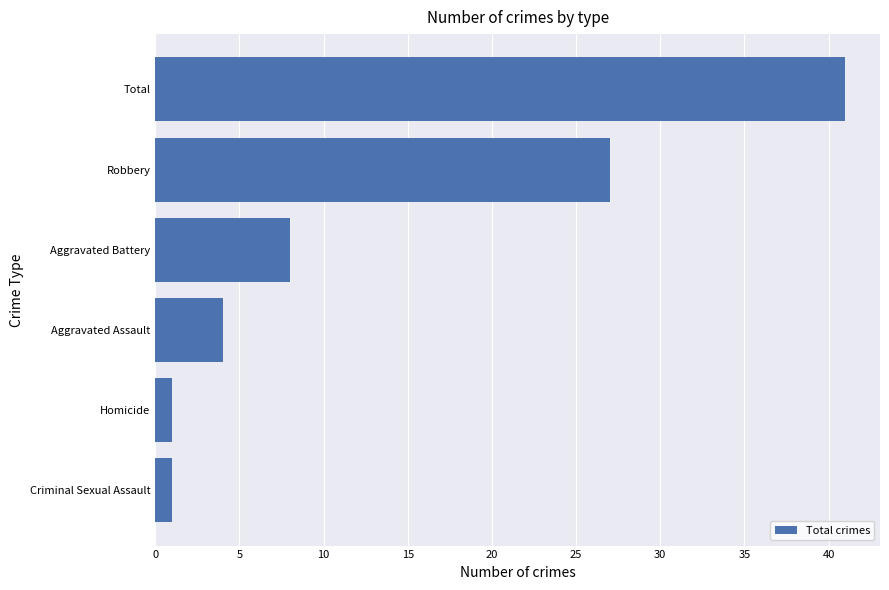

Reading top to bottom, what are all the values shown in this chart?

Total=41	Robbery=27	Aggravated Battery=8	Aggravated Assault=4	Homicide=1	Criminal Sexual Assault=1